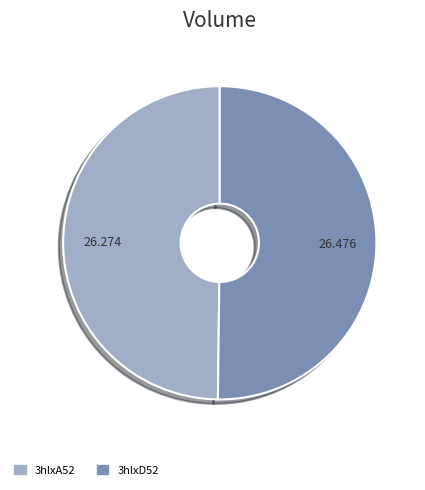

The 3hlxD52 slice represents 50% of the pie. True or false?

True